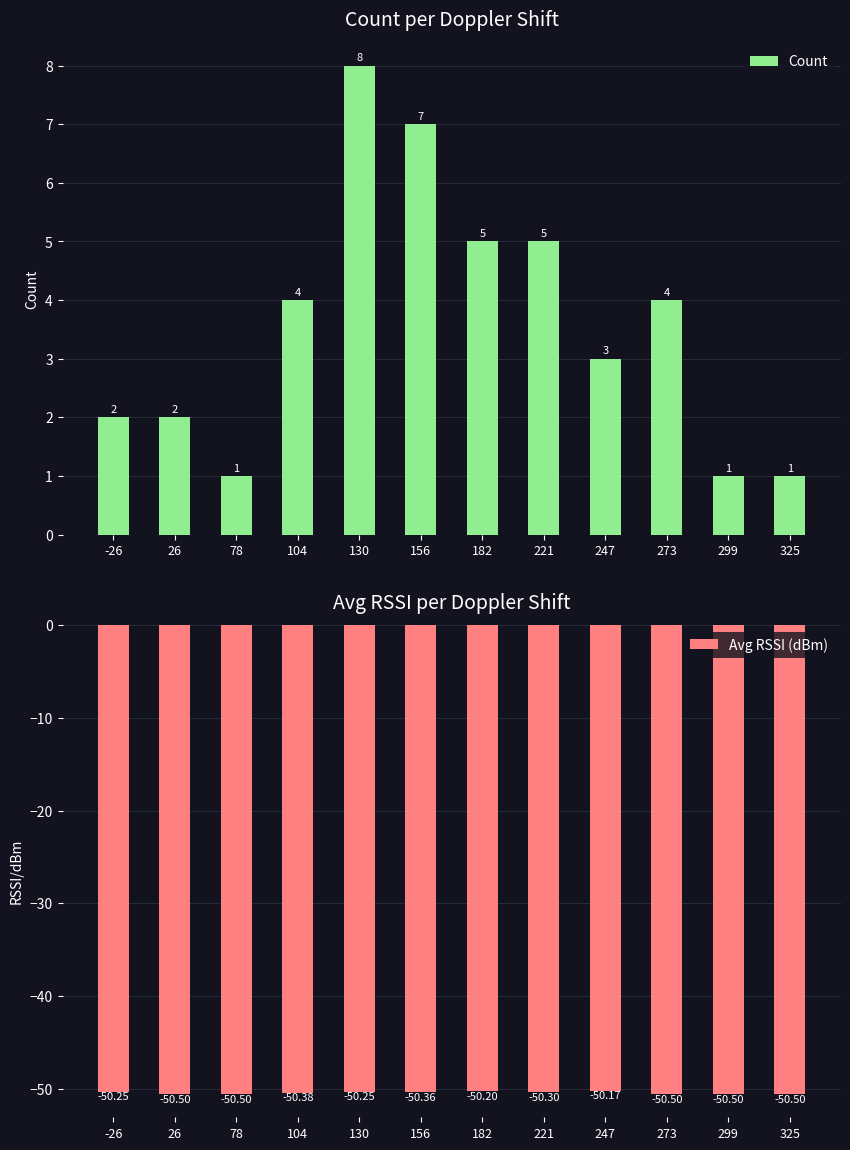

What is the greatest value displayed?

8.0